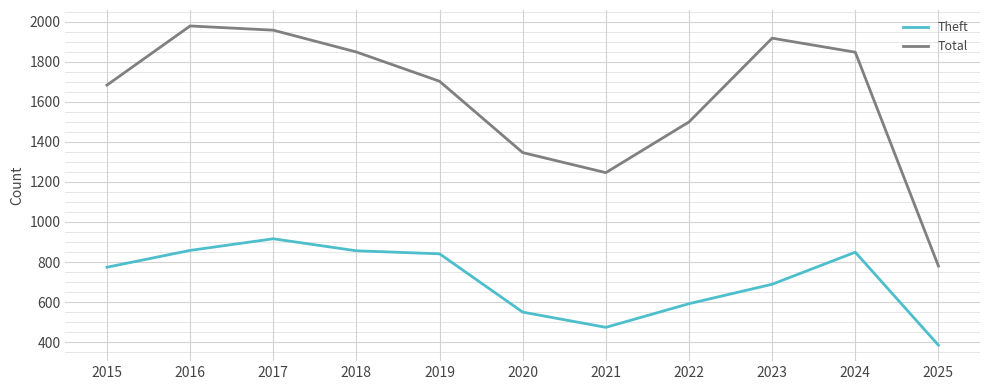

How many values in the Total series are below 1702?

5